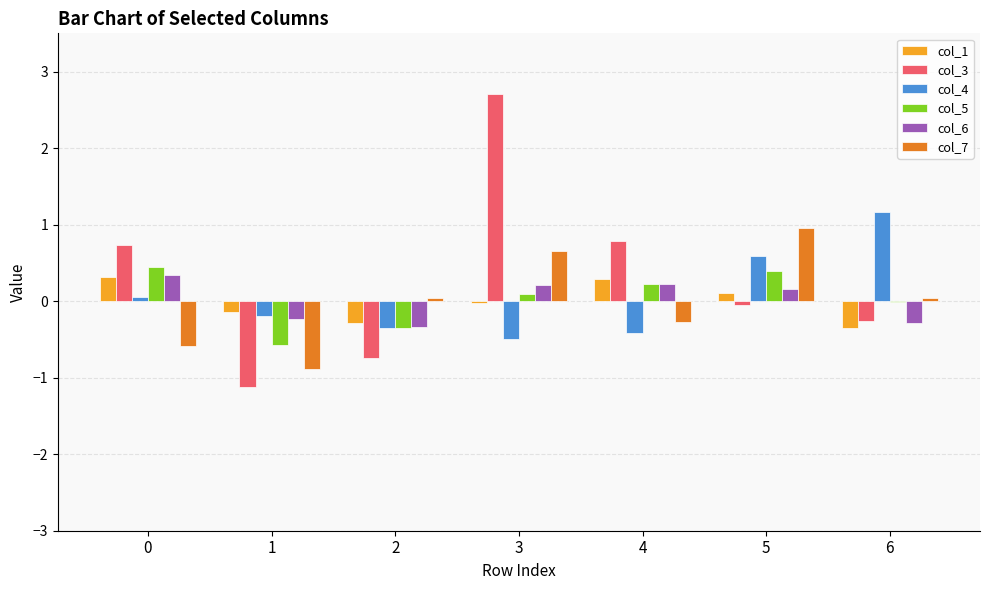

How many distinct data groups are displayed?

6